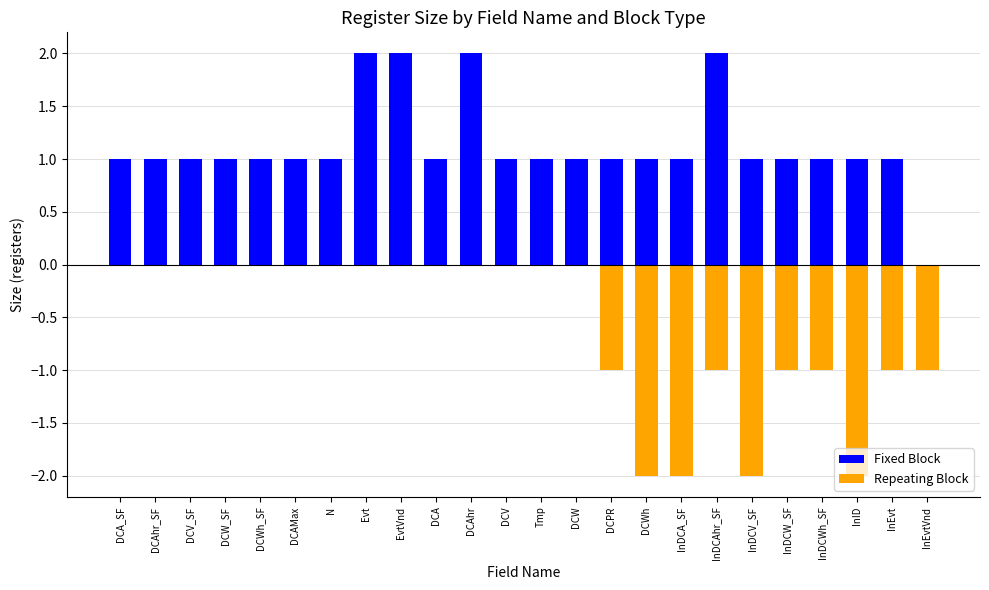

Where does the Fixed Block series first go above 1?

Evt